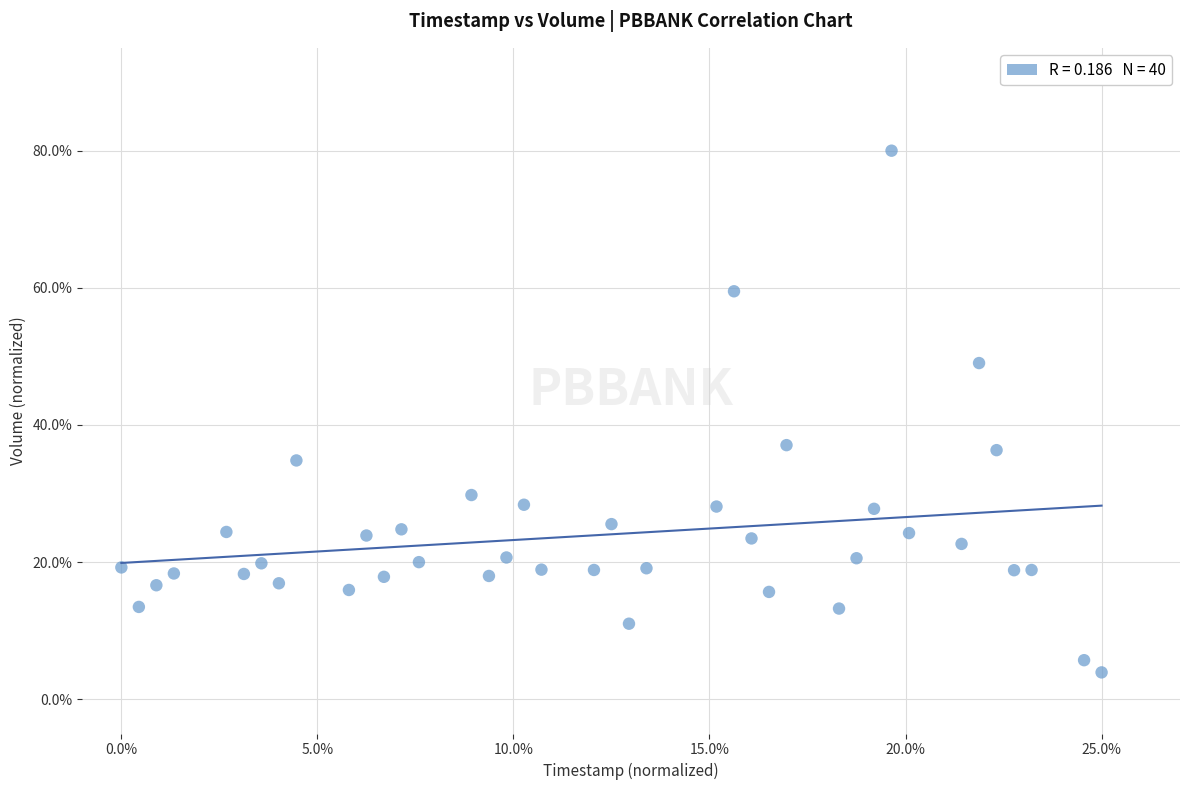

What is the range of Y values (max minus min)?

76.1